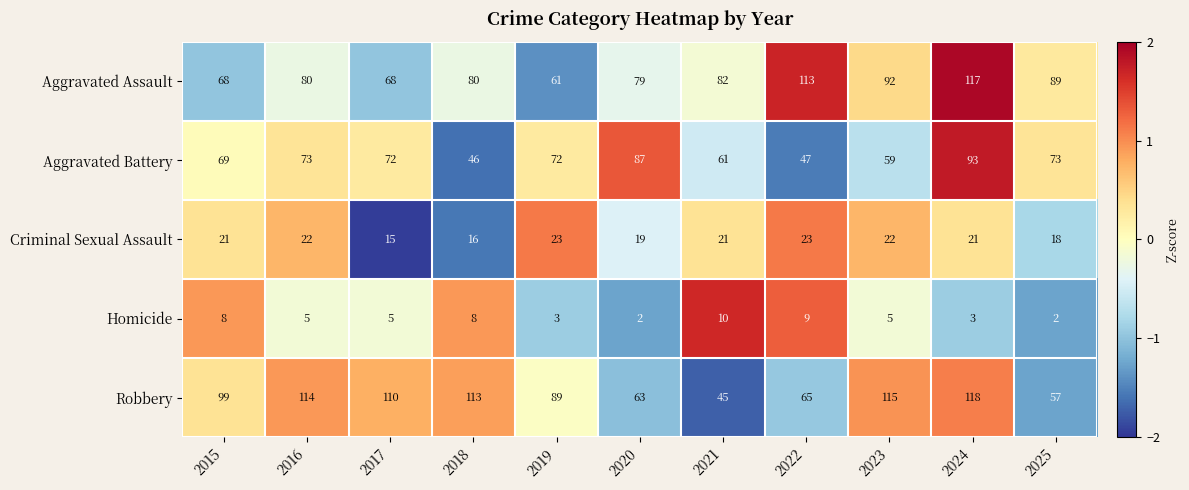

What is the difference between the highest and lowest values at 2019?

86